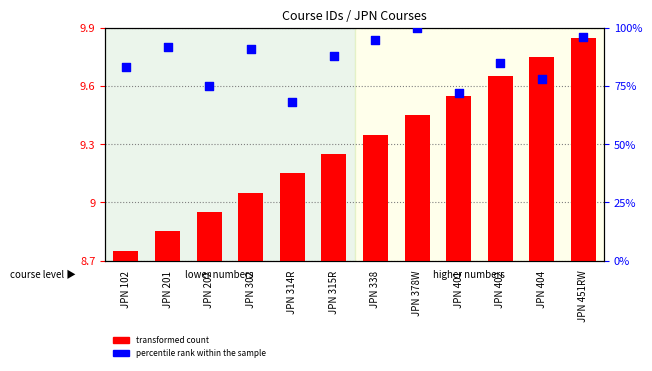

What are all the series names shown in the legend?

transformed count, percentile rank within the sample